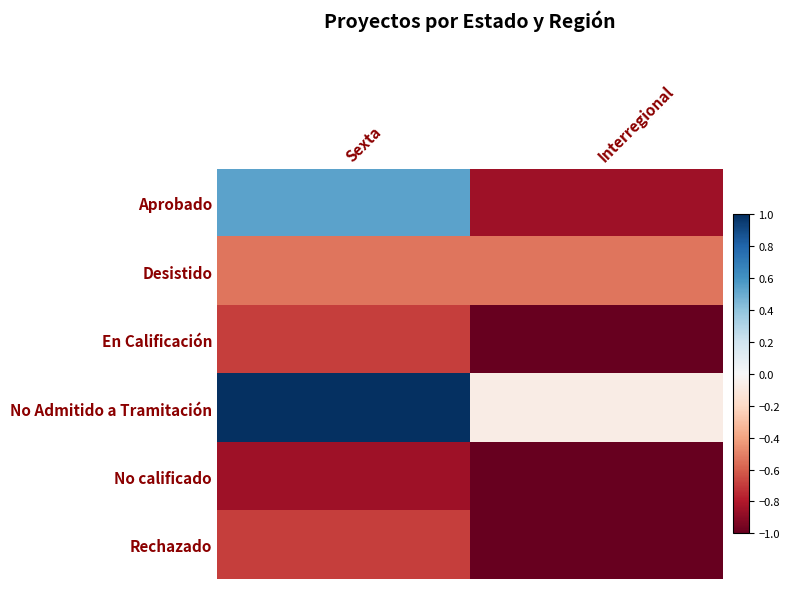

Which has a higher value, Interregional or Sexta?

Sexta